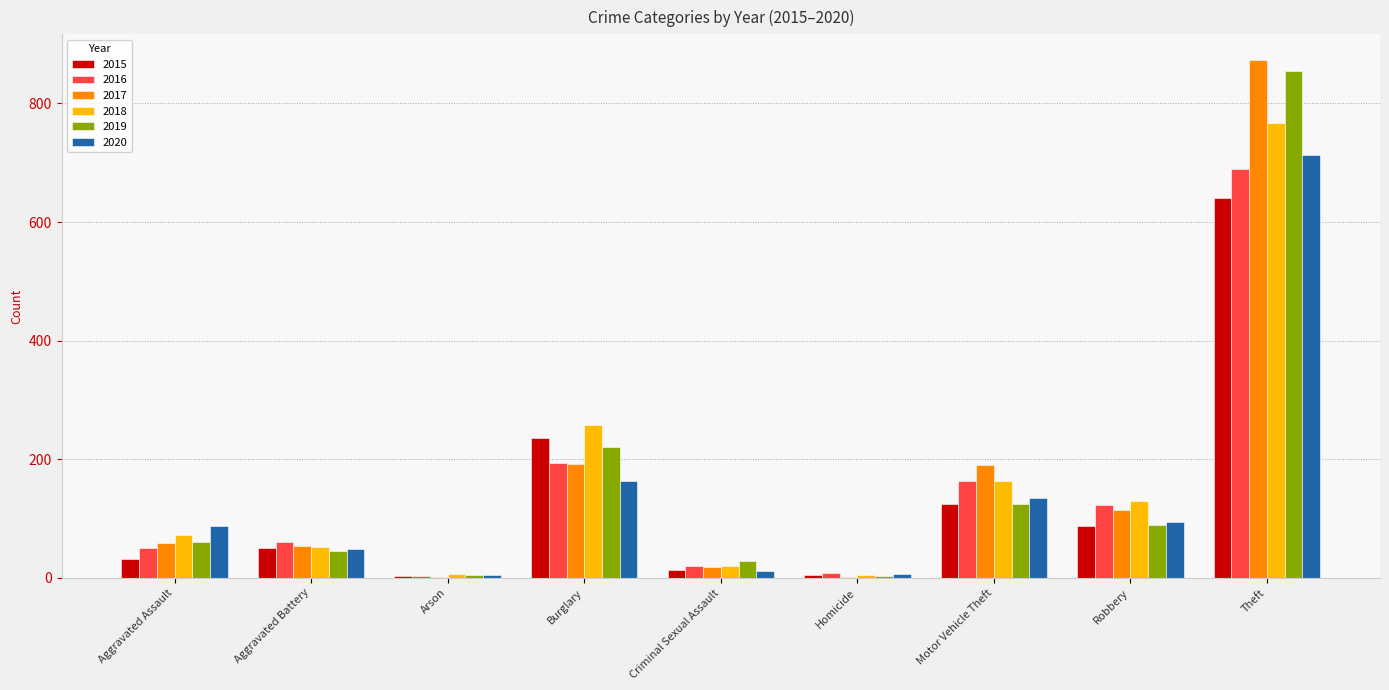

Does the chart contain stacked bars?

No